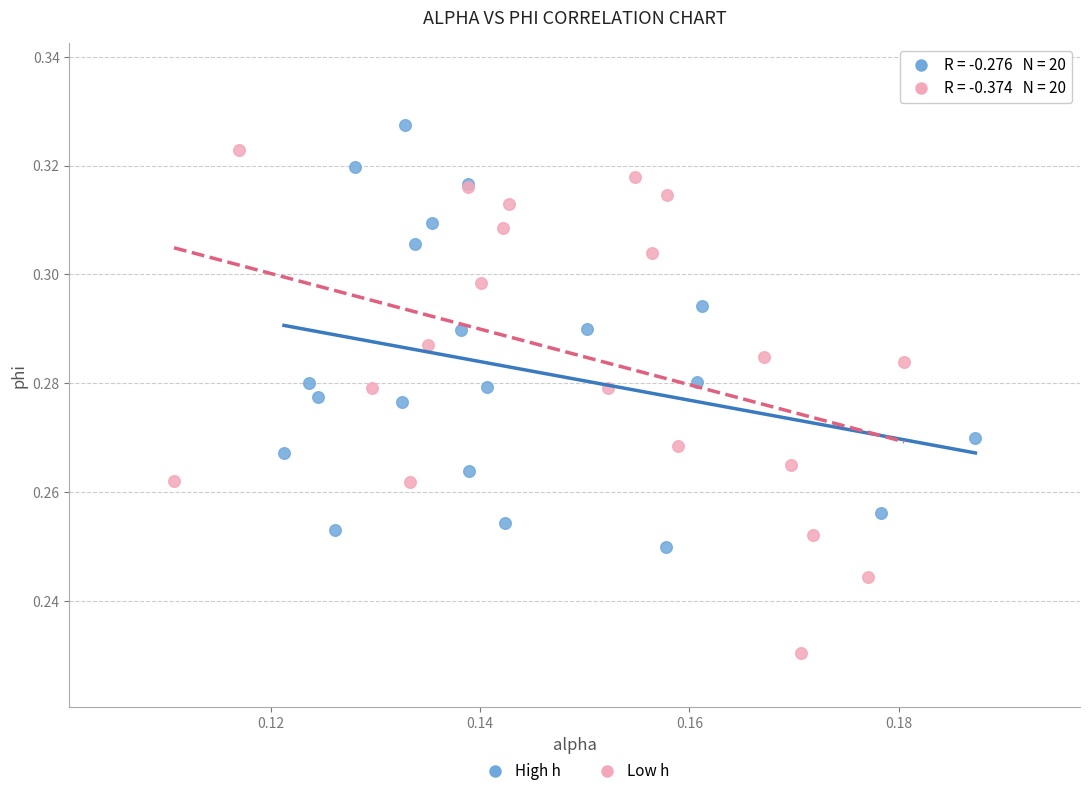

Which series contains the lowest Y value?

Low h